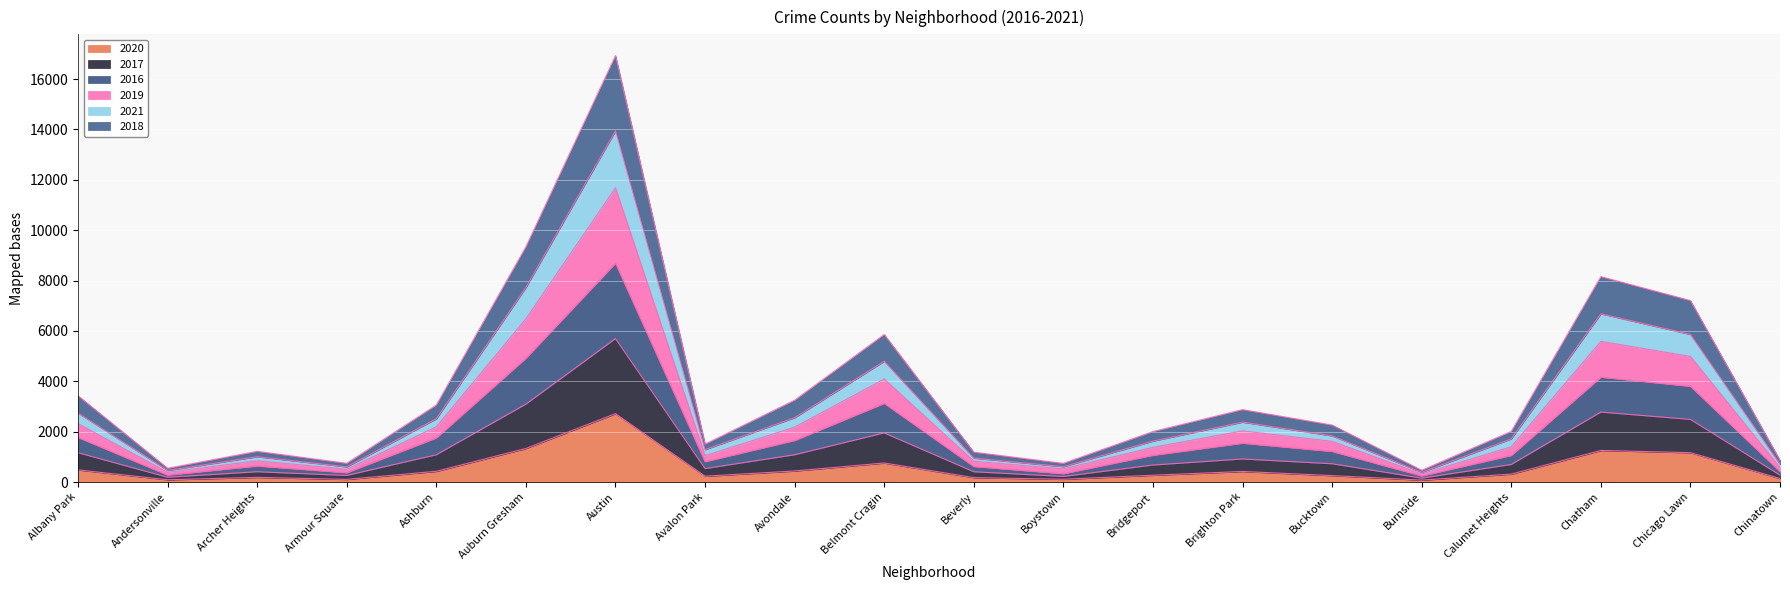

What is the total value across all series at Austin?

16932